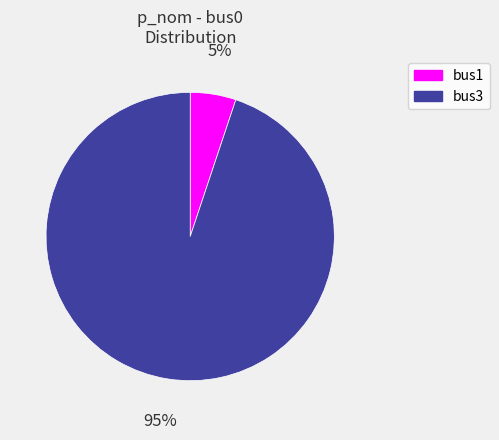

How many segments does this pie chart have?

2